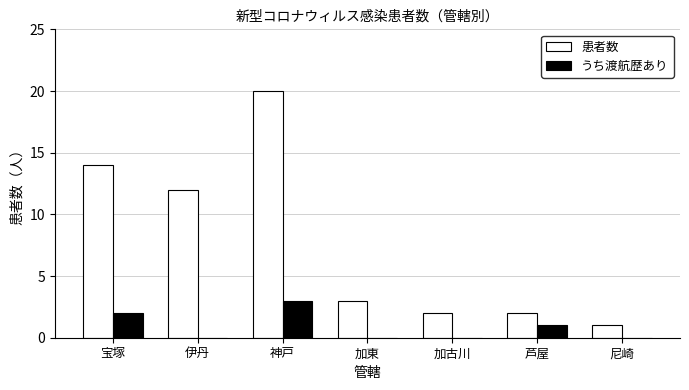

The 患者数 series shows 2 at 尼崎. True or false?

False